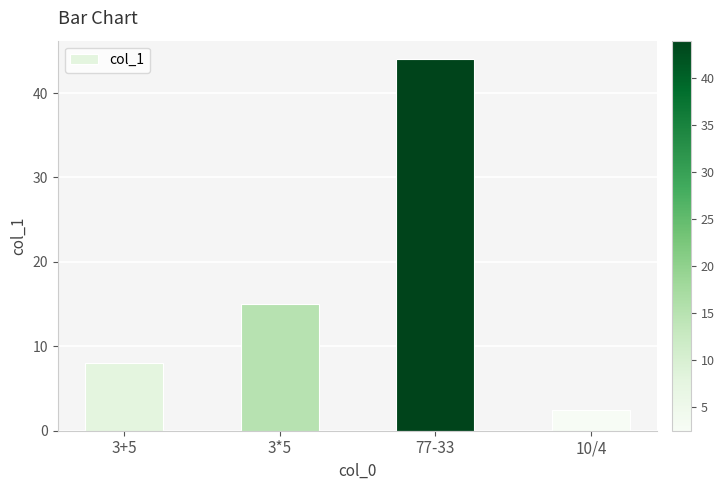

The chart shows a value of 8.0 at 3+5. True or false?

True